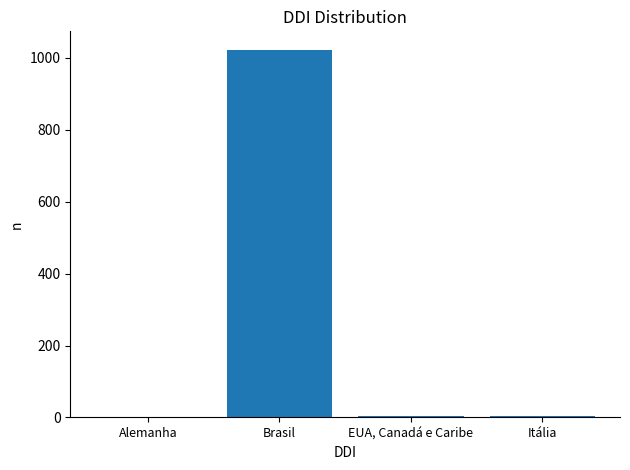

Between EUA, Canadá e Caribe and Brasil, which is larger?

Brasil